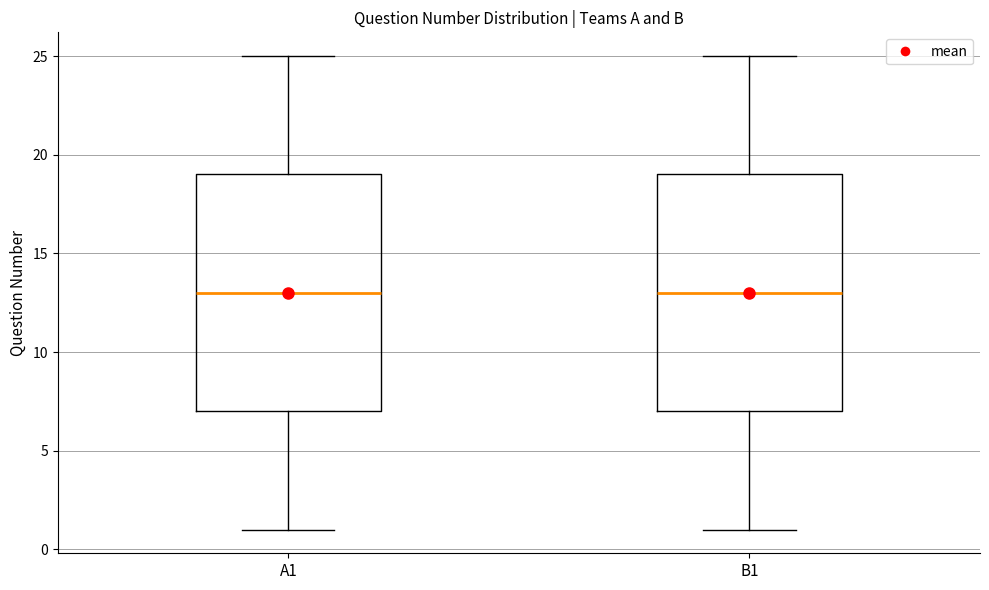

Reading left to right, read every box against the y-axis: the position of its median line, the range the box covers, and the ends of its whiskers. The values are not printed on the chart, so give them approximately, as read against the axis.

A1: median 13, box 7 to 19, whiskers 1 to 25
B1: median 13, box 7 to 19, whiskers 1 to 25